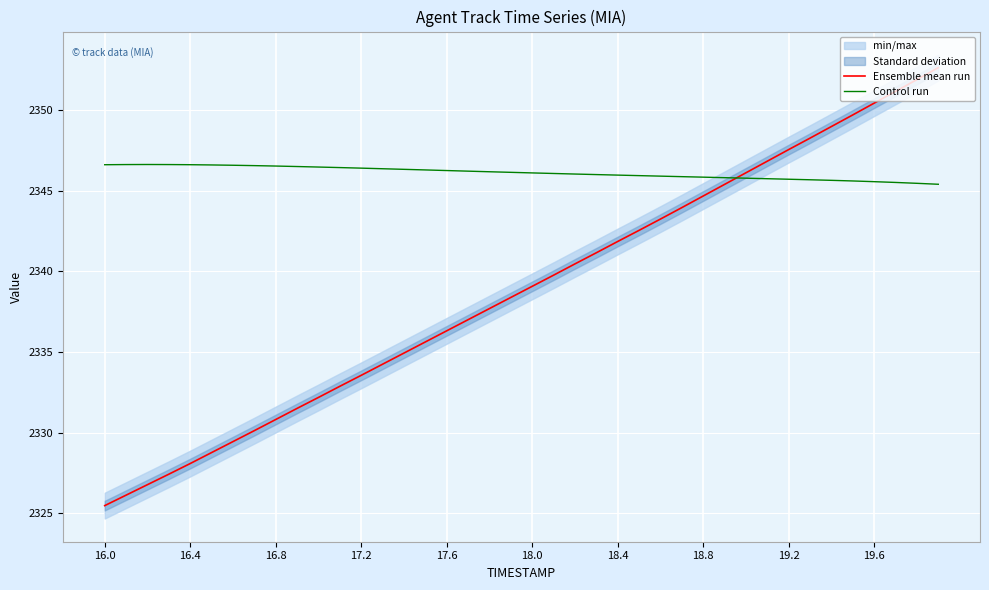

What is the average value of the Ensemble mean run series?

2338.8